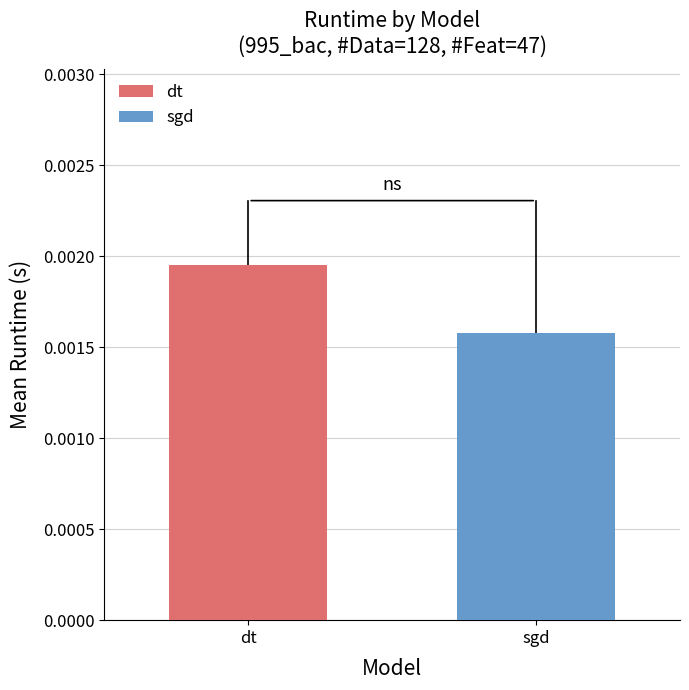

Rank the series by their average value, from lowest to highest.

sgd, dt